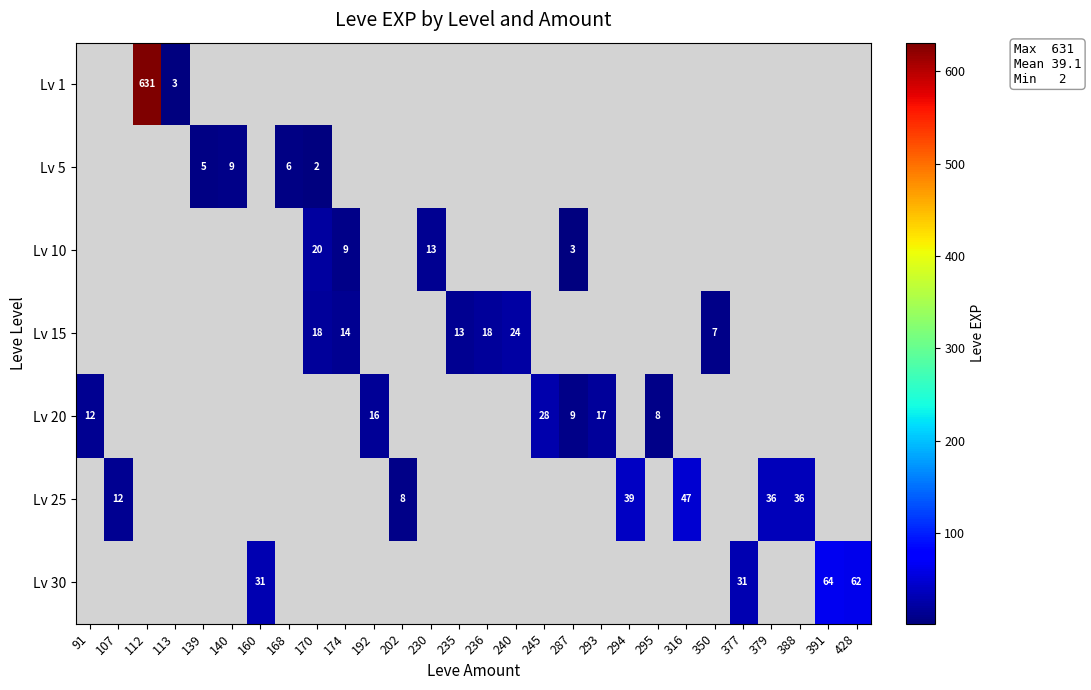

How many categories are shown in the chart?

28